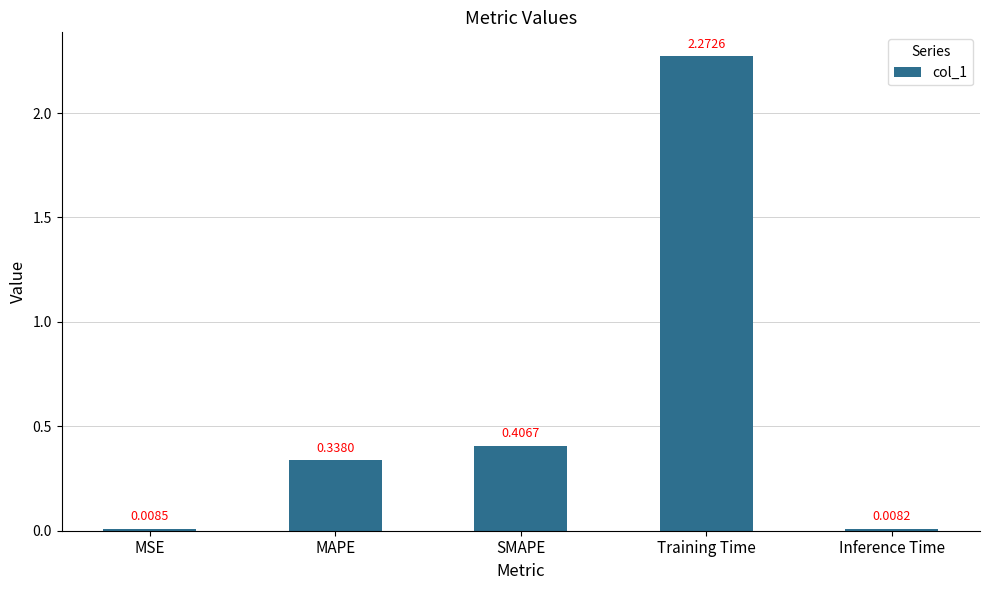

Which category has the highest value across all series?

Training Time